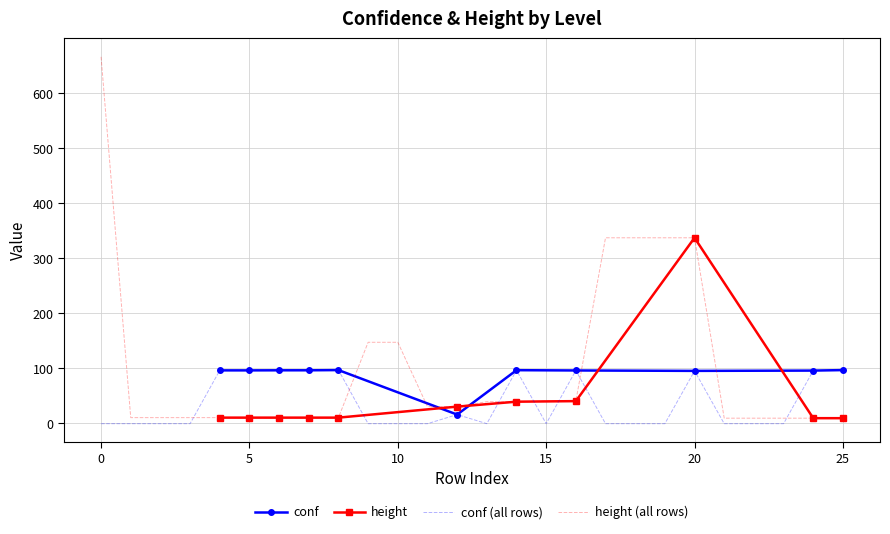

Reading left to right, transcribe all the data shown in this chart.

conf: -1.0	-1.0	-1.0	-1.0	95.9	95.9	96.1	96.1	96.4	-1.0	-1.0	-1.0	15.6	-1.0	96.3	-1.0	95.8	-1.0	-1.0	-1.0	95.0	-1.0	-1.0	-1.0	95.5	96.4
height: 666.0	10.0	10.0	10.0	10.0	10.0	10.0	10.0	10.0	147.0	147.0	30.0	30.0	39.0	39.0	40.0	40.0	337.0	337.0	337.0	337.0	9.0	9.0	9.0	9.0	9.0